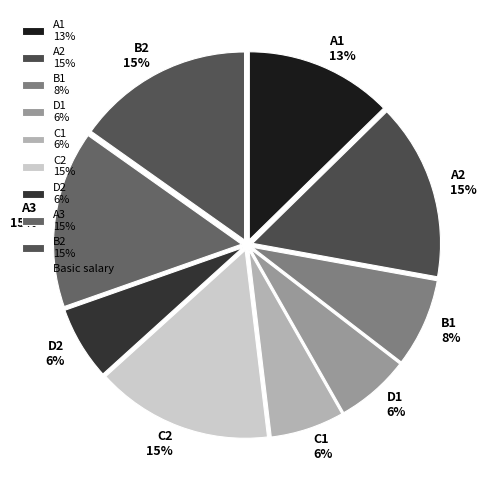

Is it true that A1 is 13% of the pie?

True